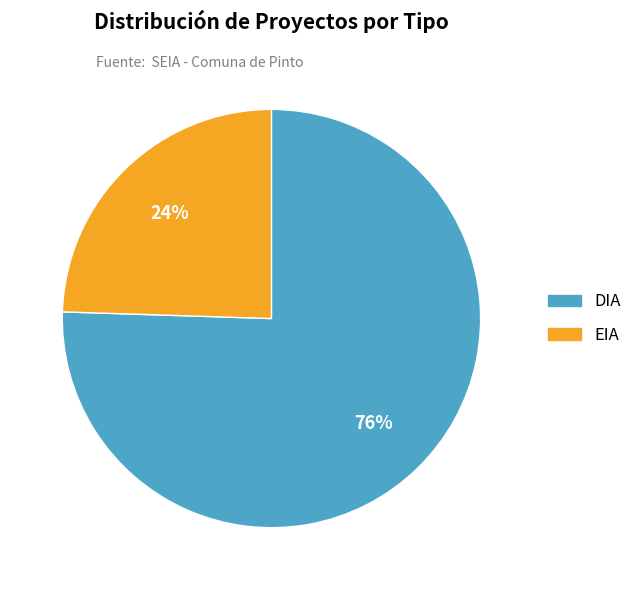

Is the sum of EIA and DIA greater than half?

Yes